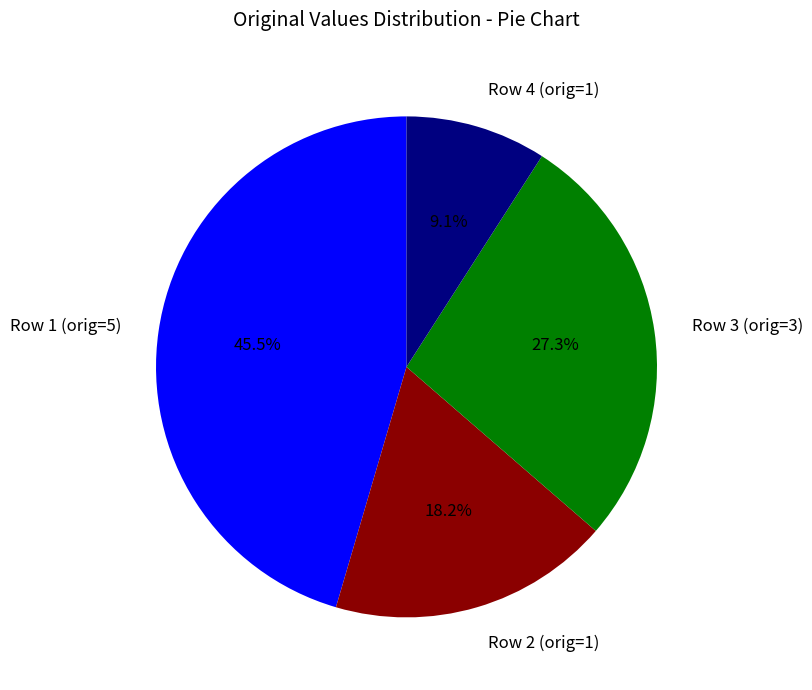

Does any single category account for the majority?

No